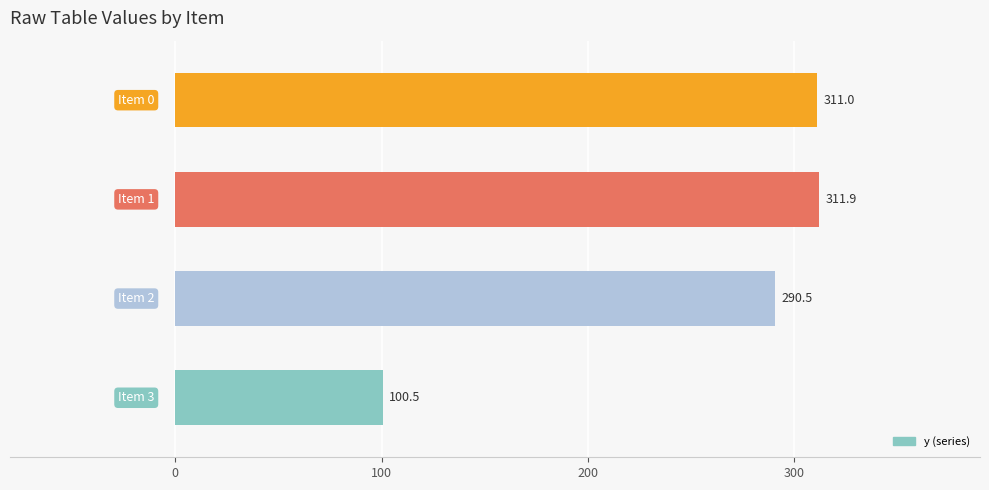

Does the chart contain any negative values?

No